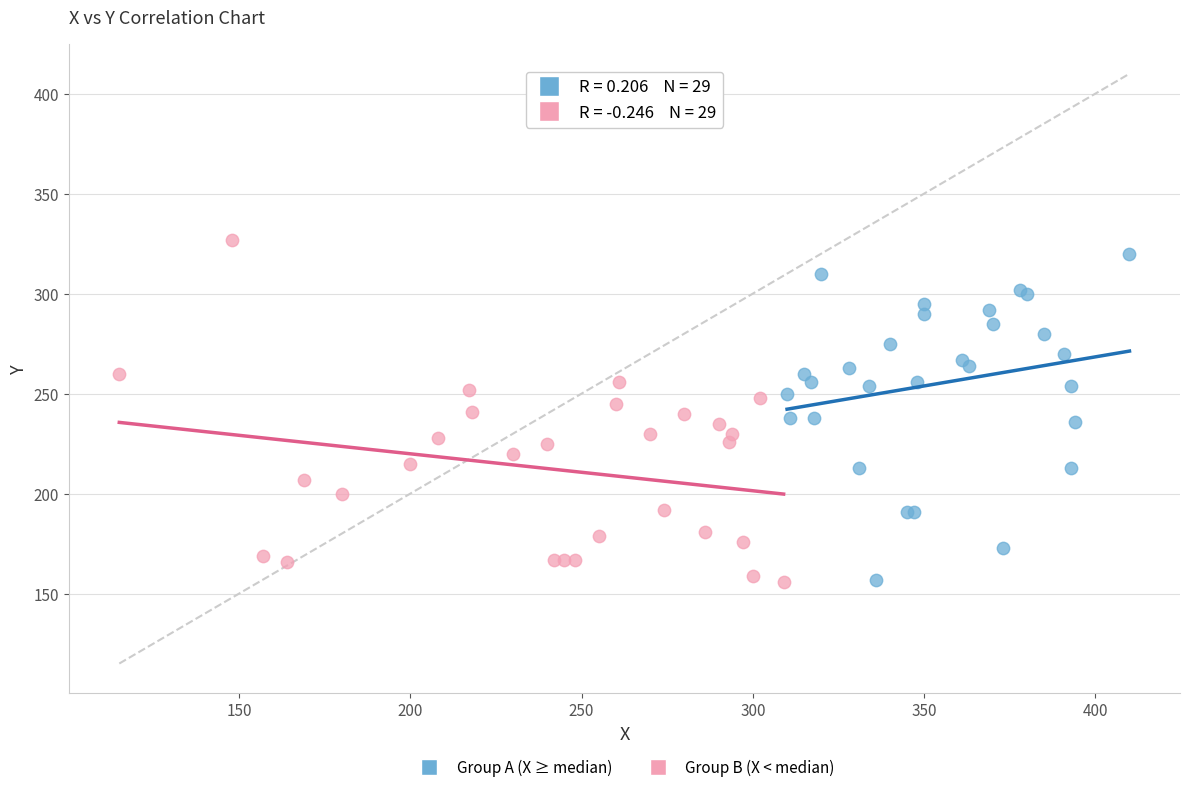

Which series reaches the maximum Y coordinate?

Group B (X < median)